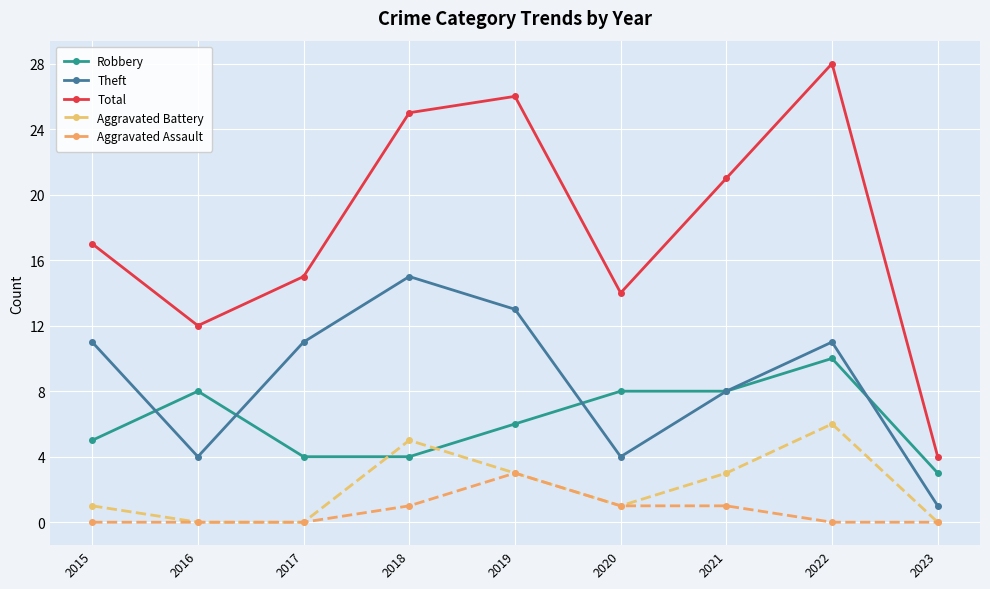

How many lines are shown in the chart?

5